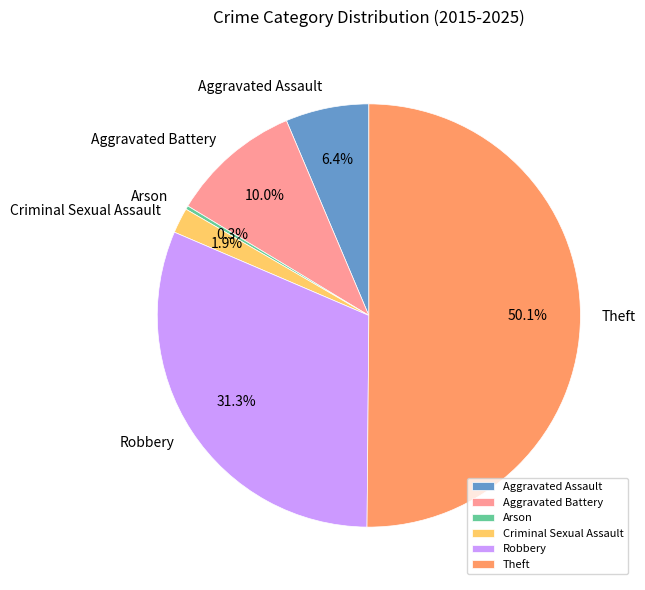

What is the largest slice in the pie chart?

Theft